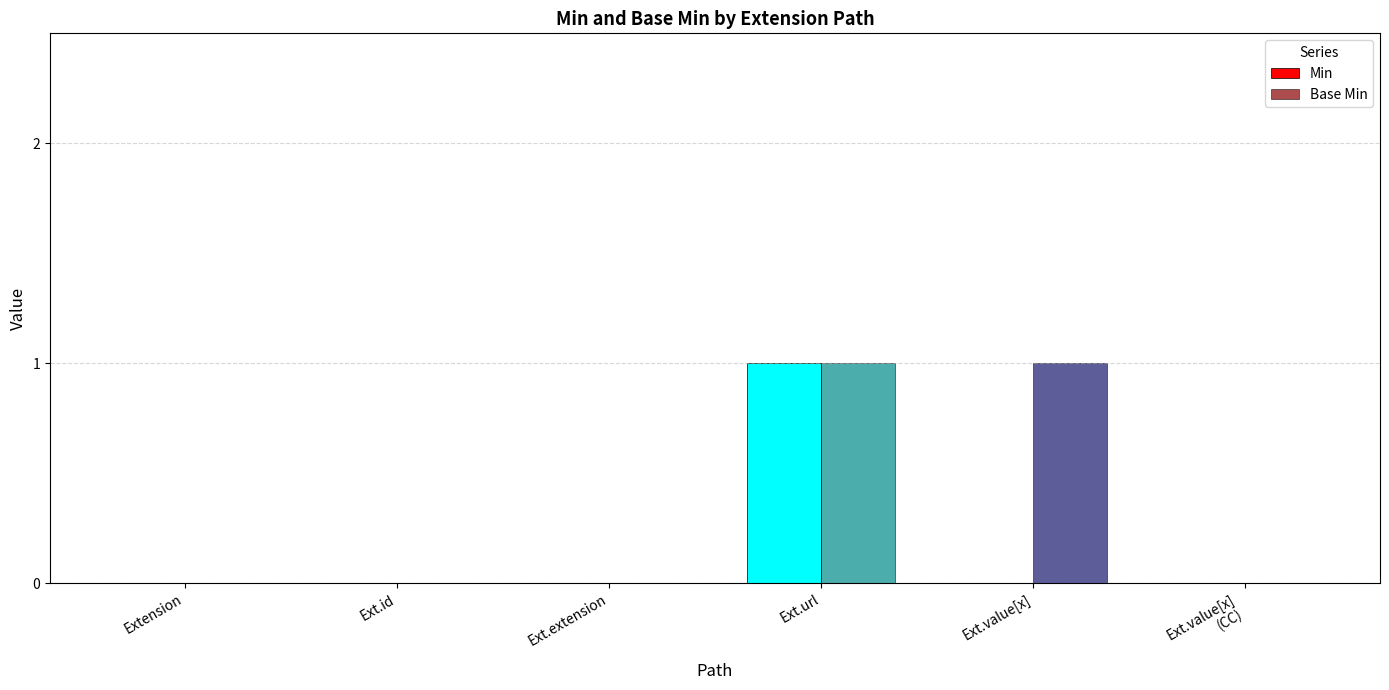

The value of Base Min at Extension is -1. True or false?

False